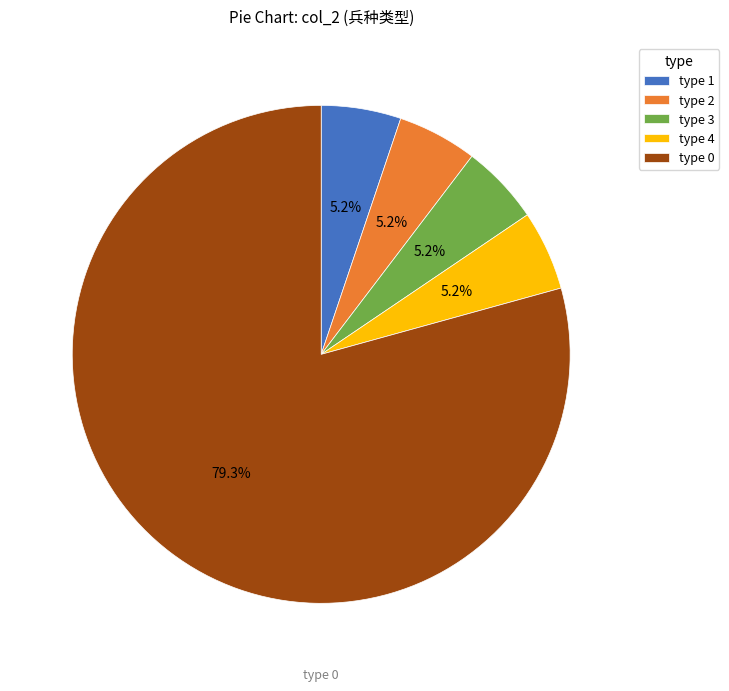

What is the total percentage of type 1 and type 2?

10.4%